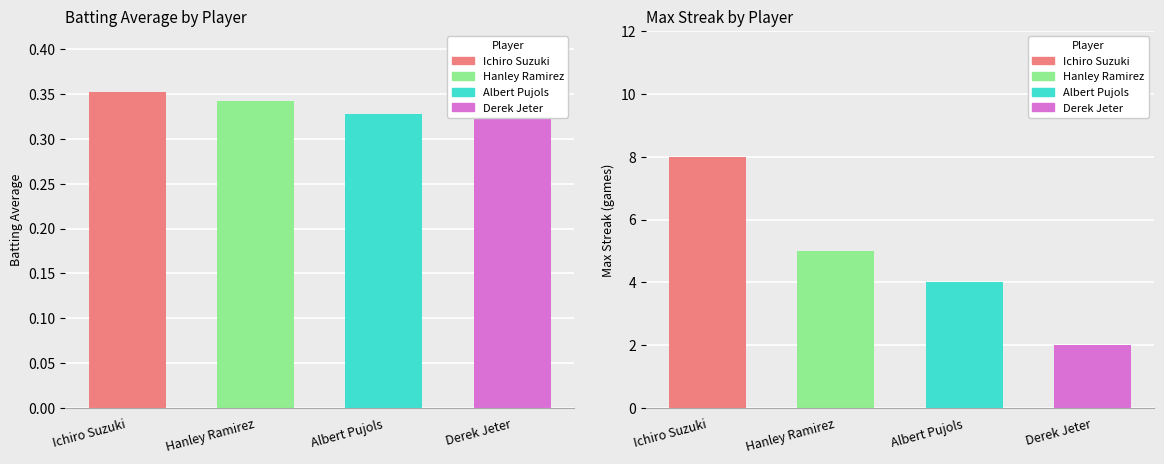

What is the sum of the Max Streak values at Hanley Ramirez and Derek Jeter?

7.0